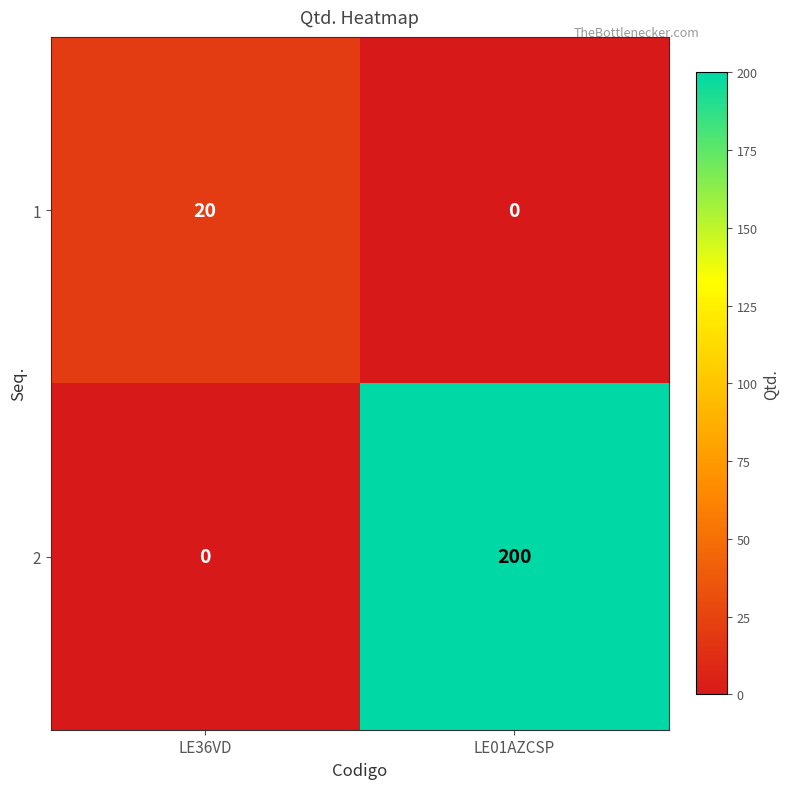

Which series has the largest total across all categories?

2